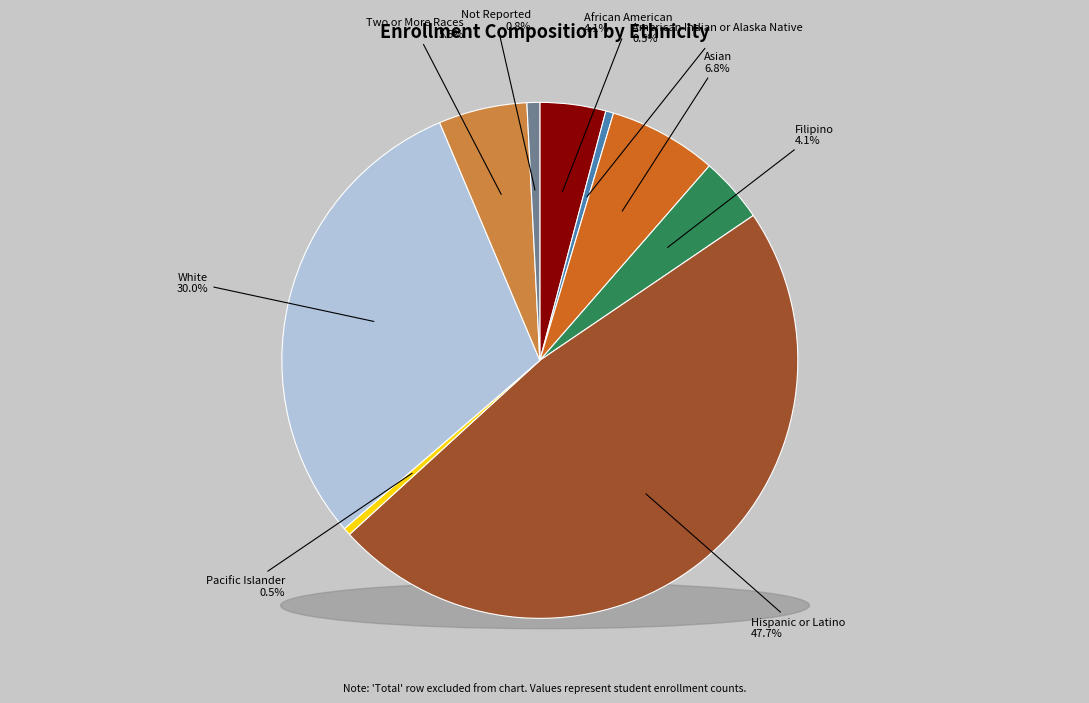

What is the total percentage of Pacific Islander and Not Reported?

1.3%